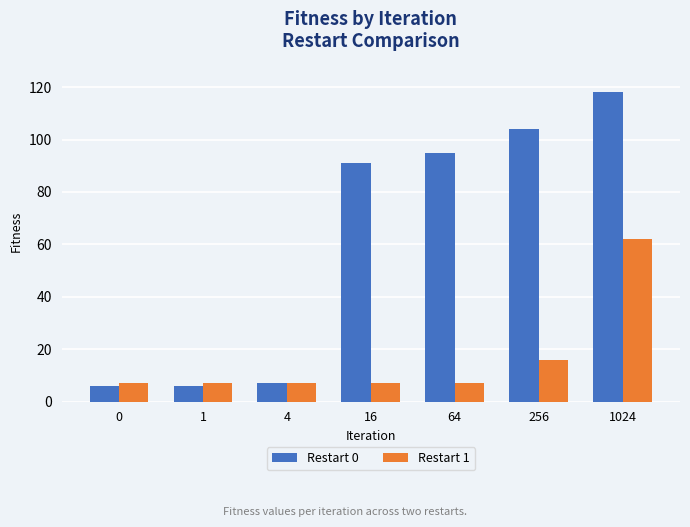

Is the value of Restart 1 at 64 greater than the value of Restart 0 at 64?

No